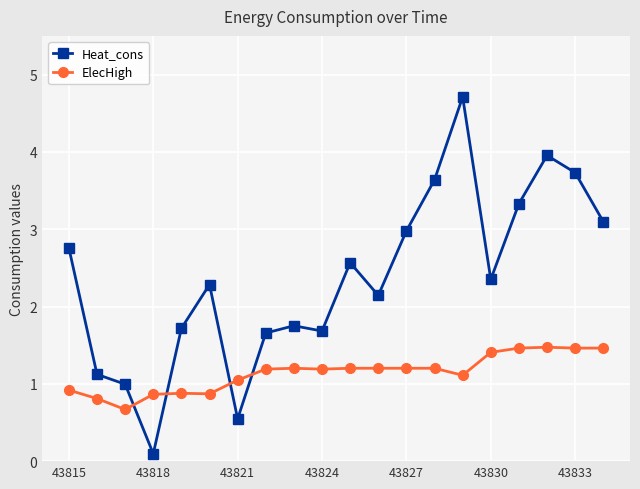

True or false: Heat_cons has more than 0 interior local peaks.

True